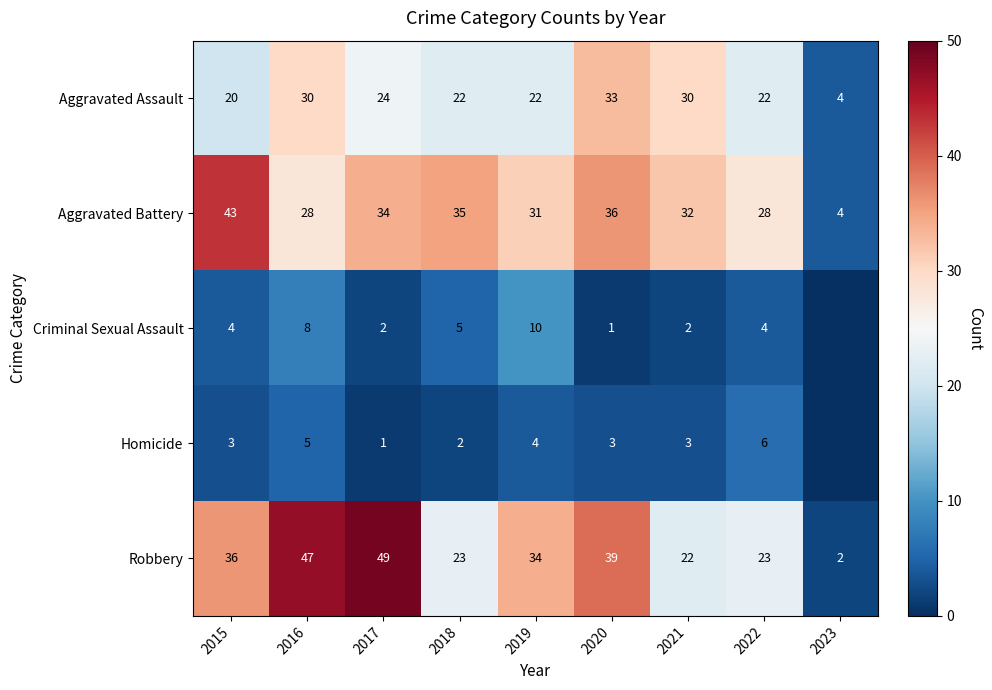

Is the value of Robbery at 2015 greater than the value of Homicide at 2019?

Yes